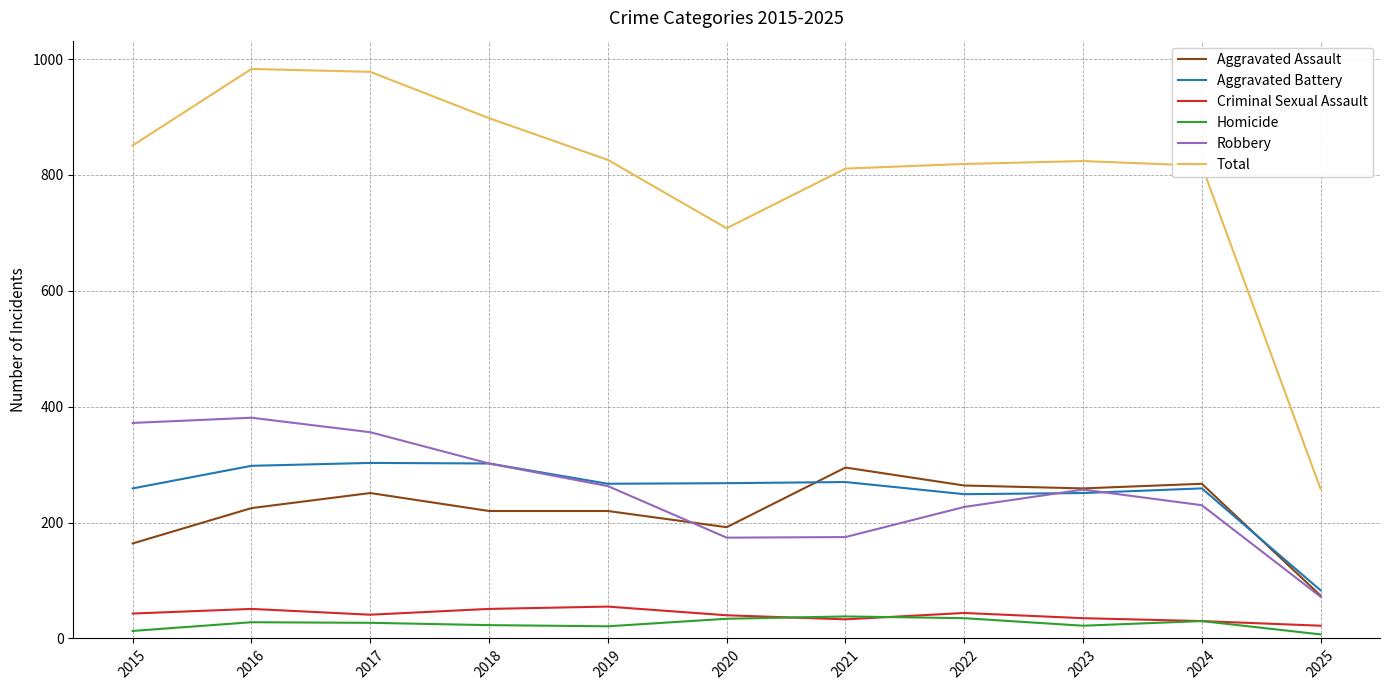

What is the sum of the Homicide values at 2021 and 2015?

51